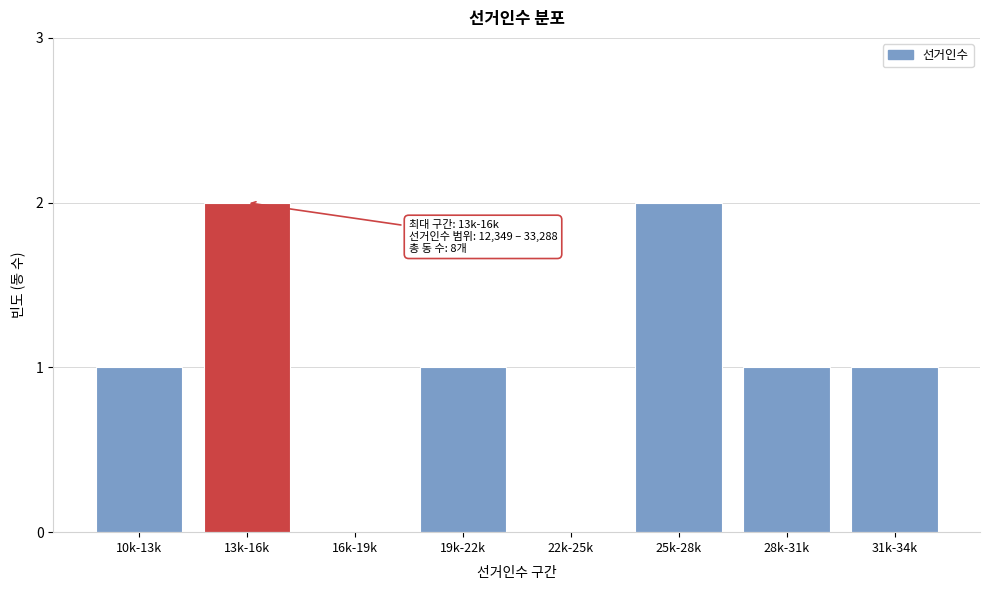

Reading right to left, list all the values displayed in this chart.

31k-34k=1	28k-31k=1	25k-28k=2	22k-25k=0	19k-22k=1	16k-19k=0	13k-16k=2	10k-13k=1